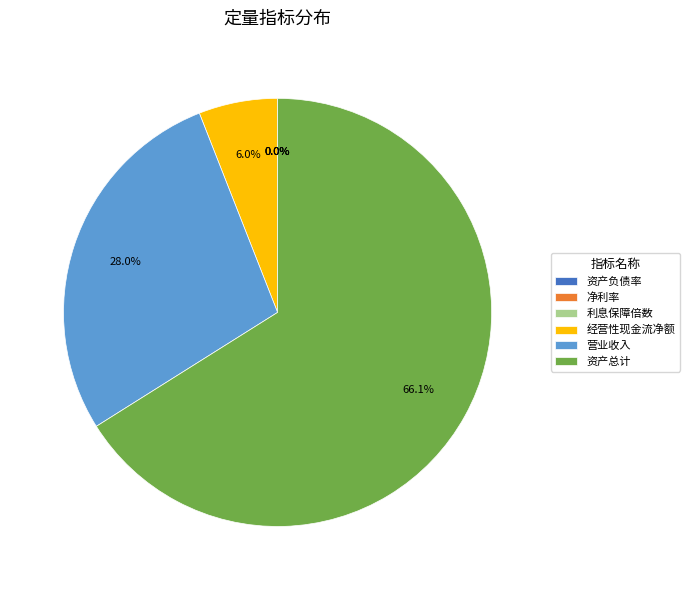

Does 资产总计 account for over 50% of the chart?

Yes